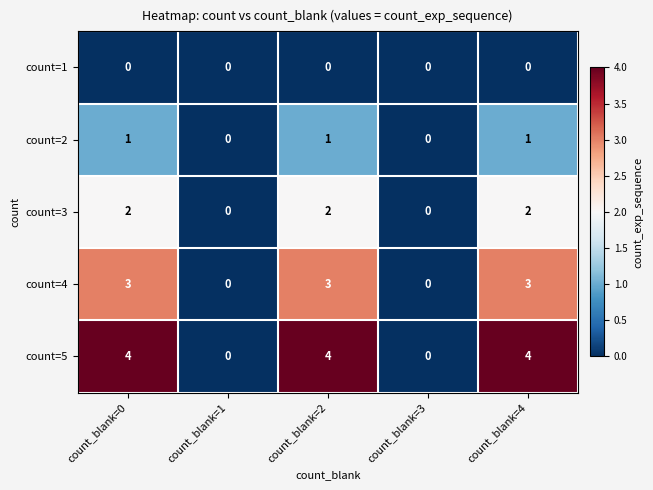

Is it true that count=4 equals -1 at count_blank=1?

False